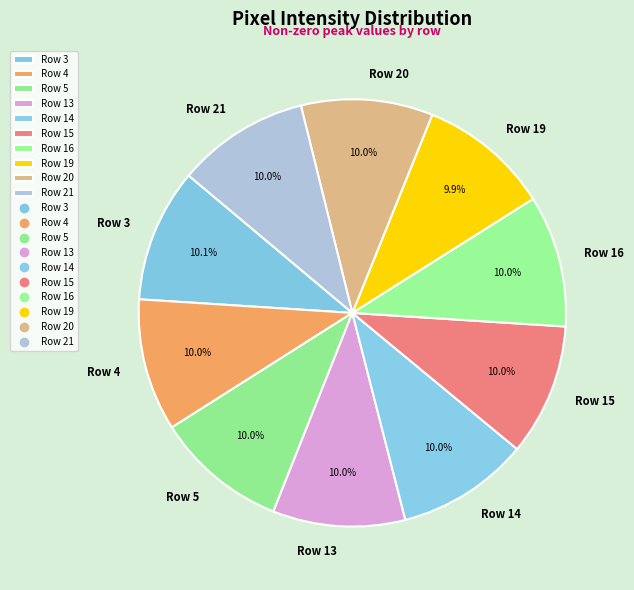

Does Row 15 represent more than half of the total?

No